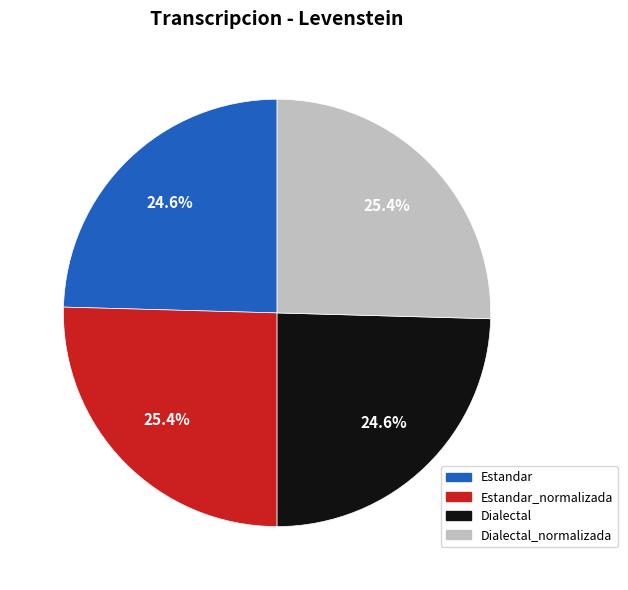

Is Dialectal the majority of the pie?

No